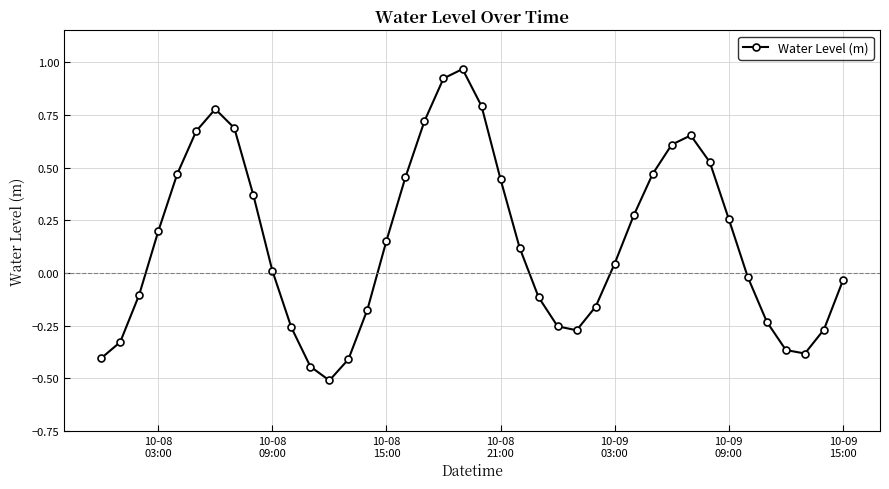

How many interior local peaks (higher than both neighbors) does the data have?

3